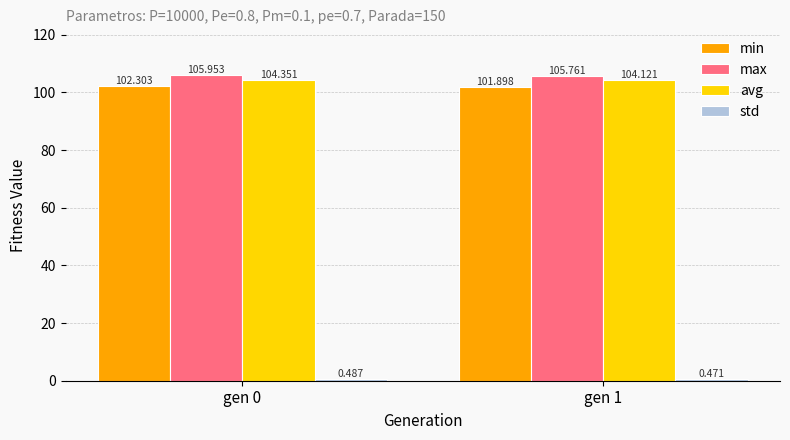

Which series changed the most between gen 0 and gen 1?

min